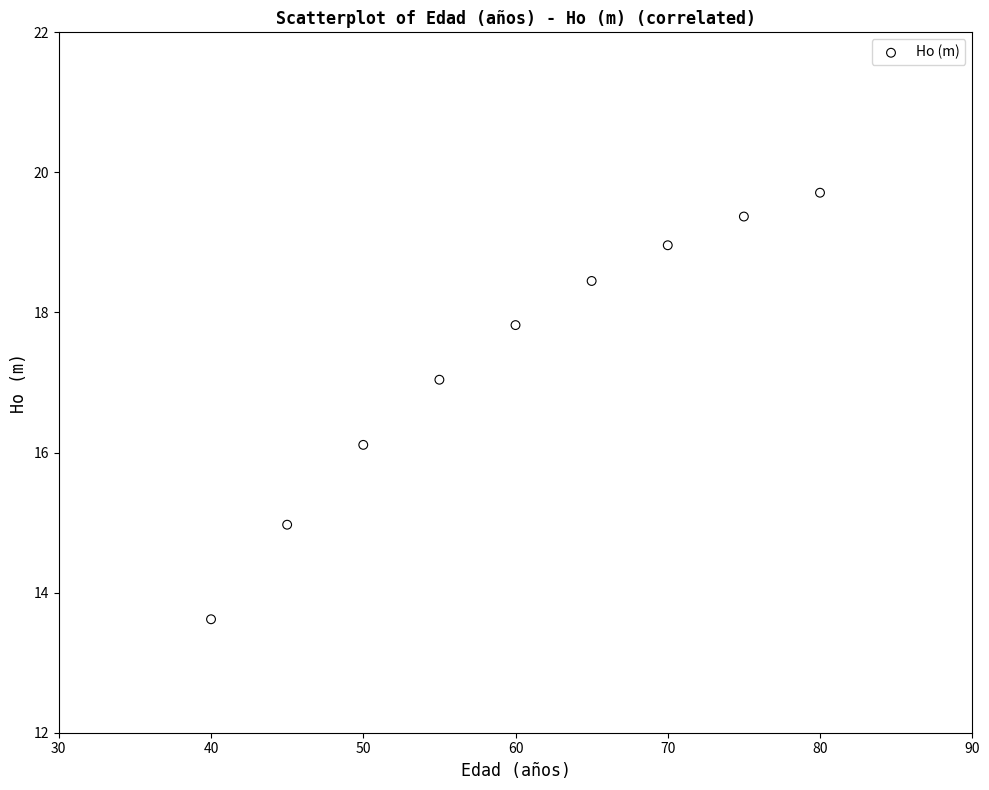

What is the range of X values (max minus min)?

40.0